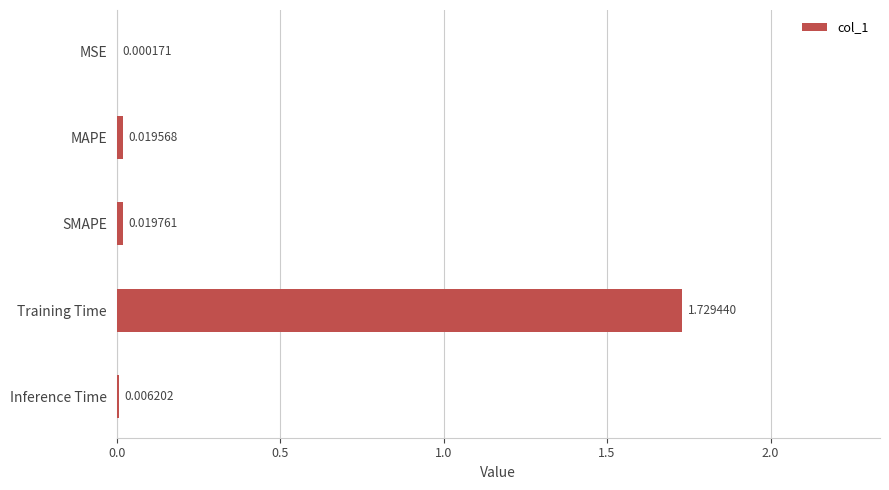

At which category does the chart reach its peak across all series?

Training Time